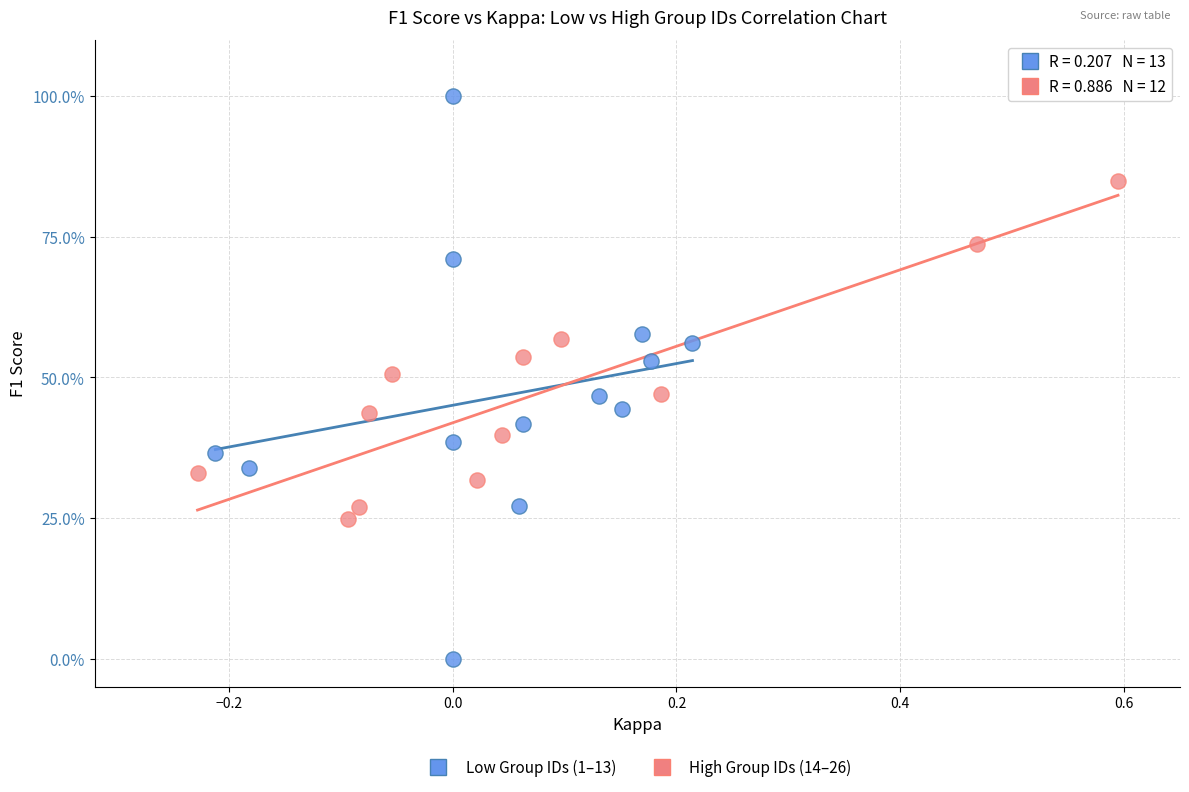

What are all the series names shown in the legend?

Low Group IDs (1–13), High Group IDs (14–26)